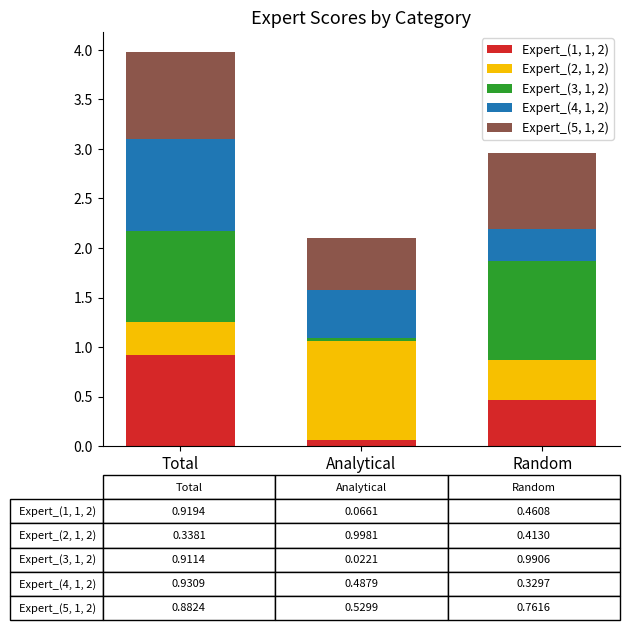

Does the chart contain any negative values?

No